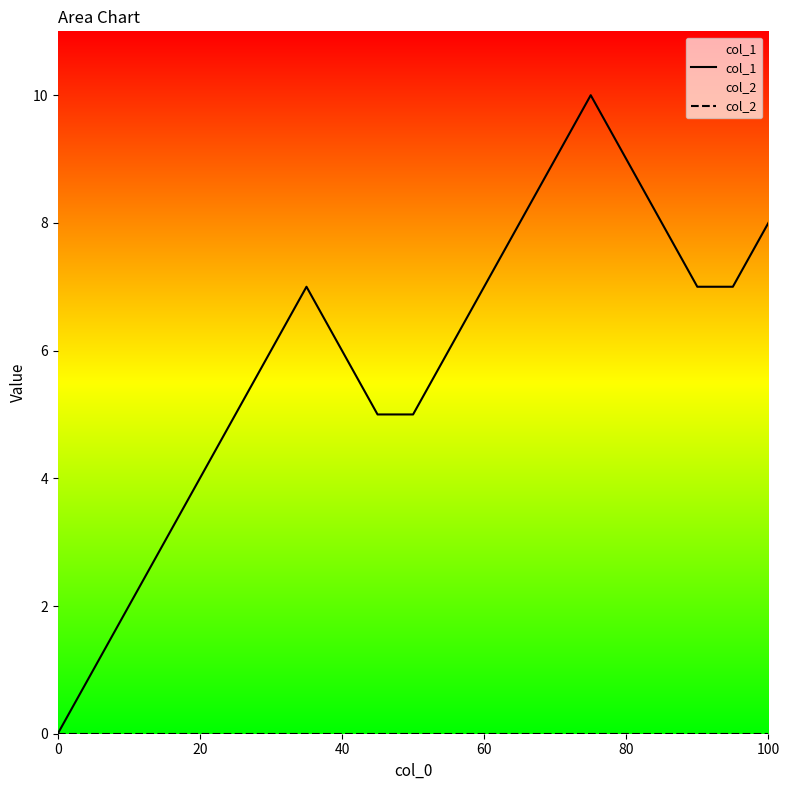

Rank the series by their maximum value, from highest to lowest.

col_1, col_2